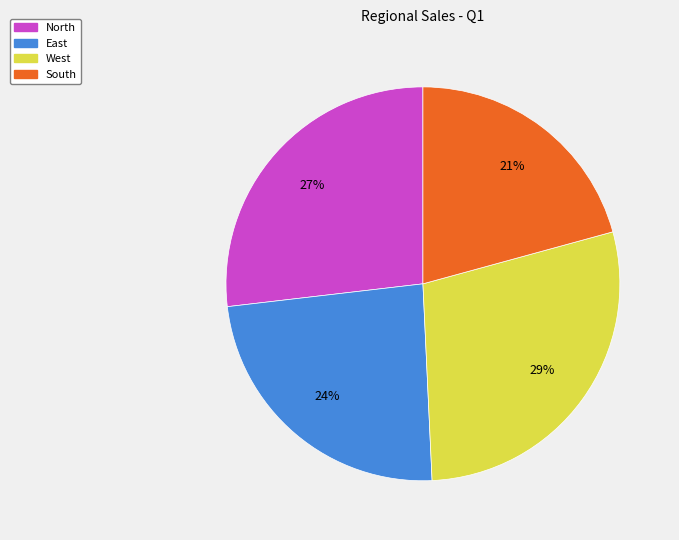

Is there a majority slice in this chart?

No